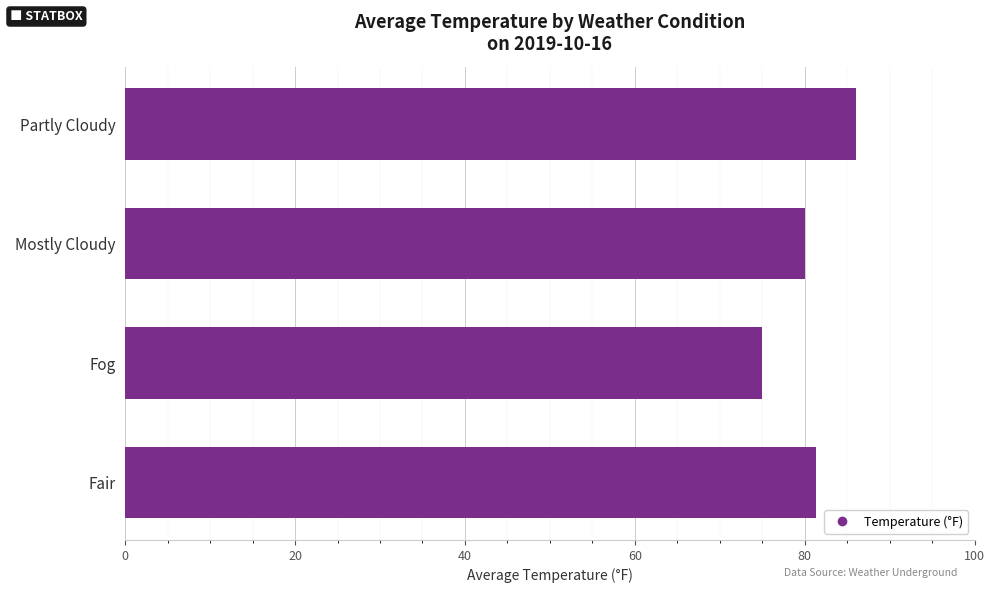

What is the difference between the maximum and second lowest values?

5.9